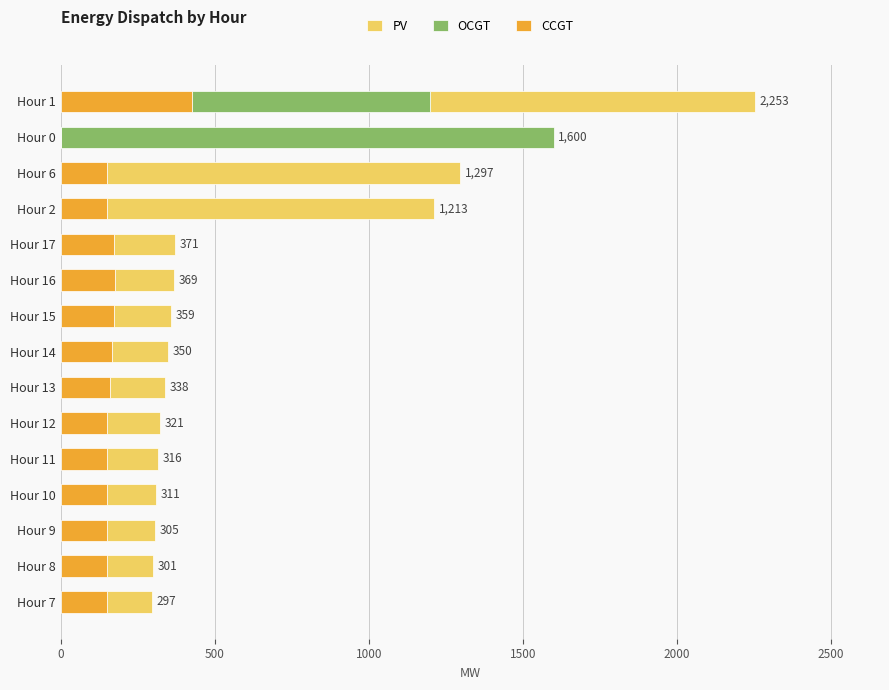

At which category is the sum across all series the highest?

Hour 1